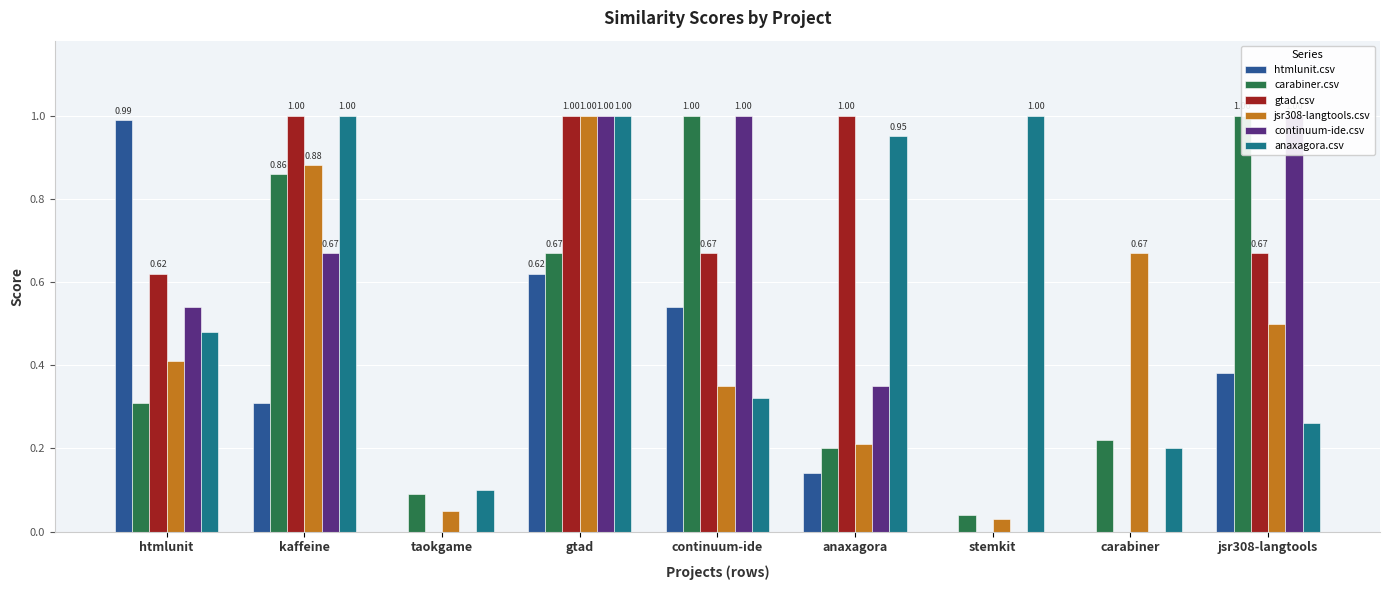

Reading left to right, list all the values displayed in this chart.

htmlunit.csv: 1.0	0.3	0.0	0.6	0.5	0.1	0.0	0.0	0.4
carabiner.csv: 0.3	0.9	0.1	0.7	1.0	0.2	0.0	0.2	1.0
gtad.csv: 0.6	1.0	0.0	1.0	0.7	1.0	0.0	0.0	0.7
jsr308-langtools.csv: 0.4	0.9	0.1	1.0	0.3	0.2	0.0	0.7	0.5
continuum-ide.csv: 0.5	0.7	0.0	1.0	1.0	0.3	0.0	0.0	1.0
anaxagora.csv: 0.5	1.0	0.1	1.0	0.3	0.9	1.0	0.2	0.3